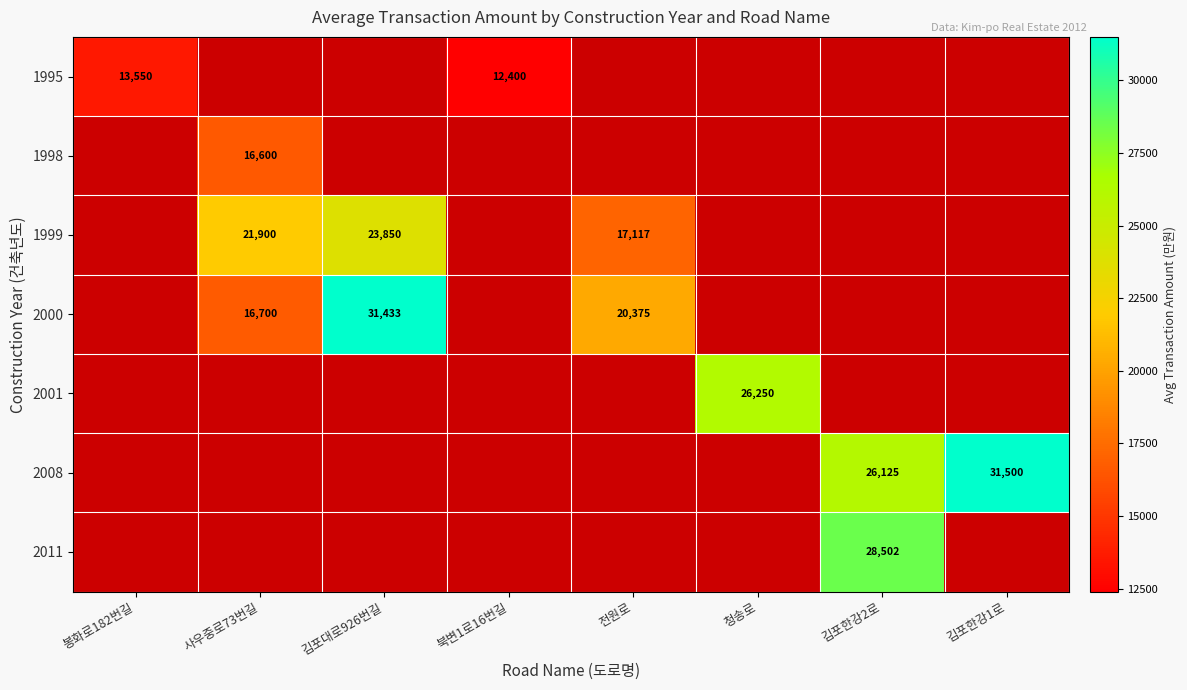

Where is 2001 nearest to the value 1?

봉화로182번길